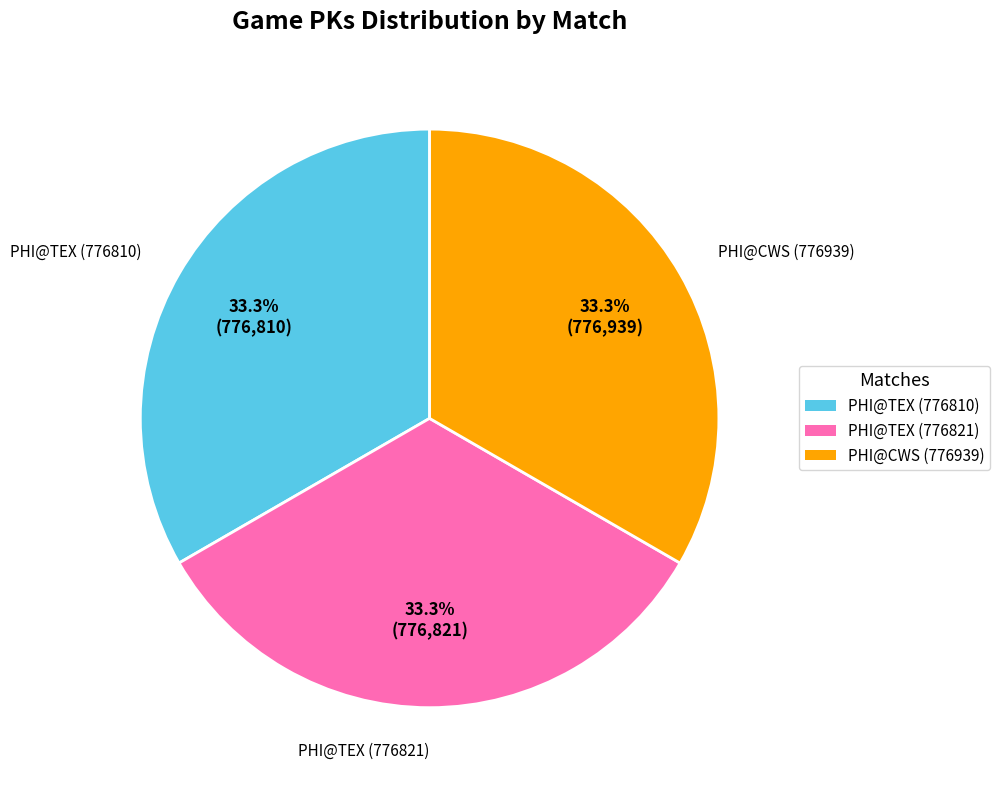

Approximately how many times larger is the value at PHI@TEX (776810) compared to PHI@TEX (776821)?

1.0